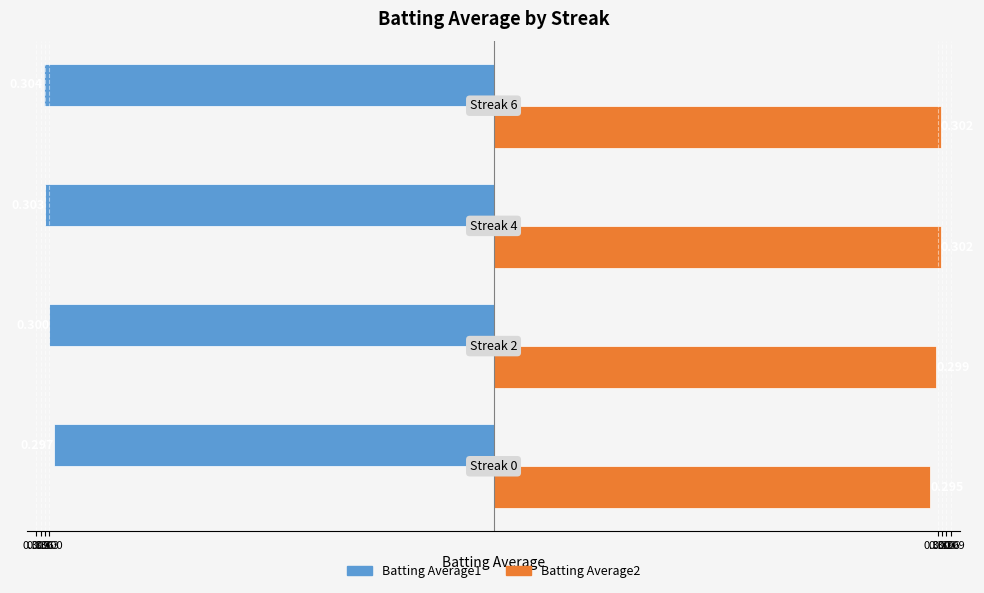

What are all the series names shown in the legend?

Batting Average1, Batting Average2